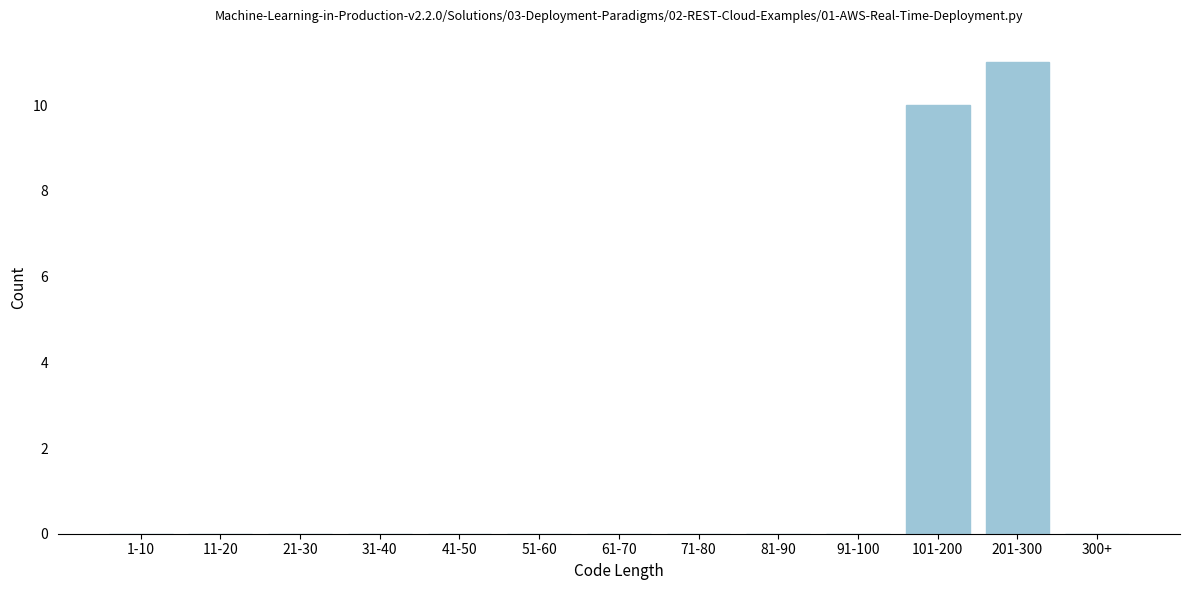

Reading left to right, list all the values displayed in this chart.

1-10=0	11-20=0	21-30=0	31-40=0	41-50=0	51-60=0	61-70=0	71-80=0	81-90=0	91-100=0	101-200=10	201-300=11	300+=0